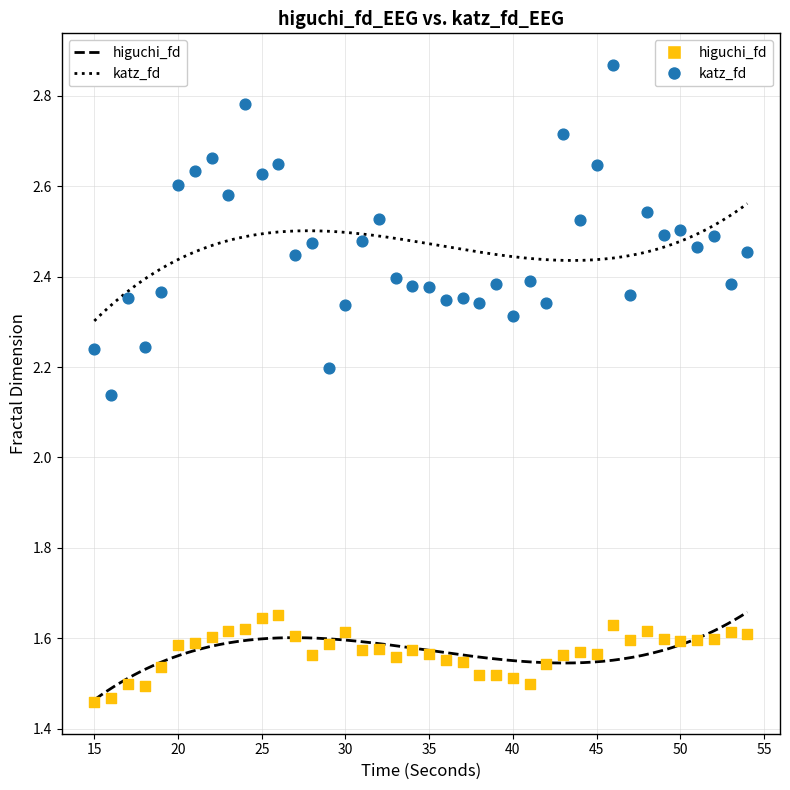

What are all the series names shown in the legend?

higuchi_fd, katz_fd